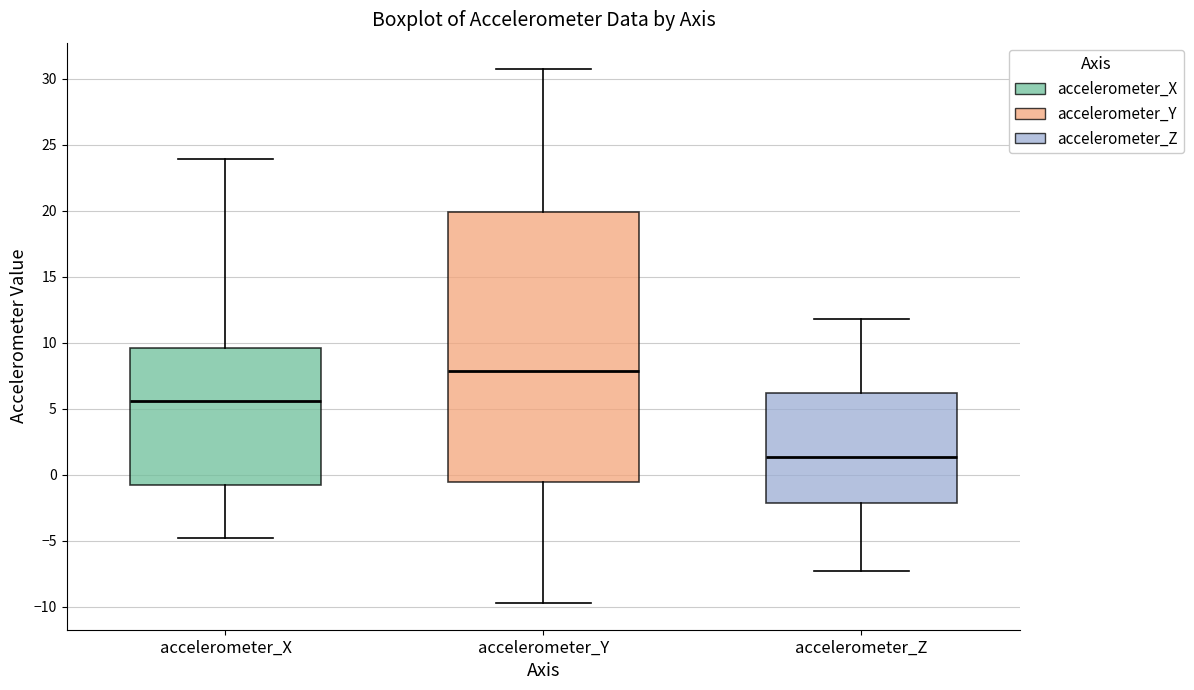

Reading left to right, transcribe this box plot: for each box, give where its median line is, the range the box spans, and where its two whiskers end, as read against the y-axis. The values are not printed on the chart, so give them approximately, as read against the axis.

accelerometer_X: median 5.5, box -1.0 to 9.5, whiskers -5.0 to 24.0
accelerometer_Y: median 8.0, box -0.5 to 20.0, whiskers -9.5 to 30.5
accelerometer_Z: median 1.5, box -2.0 to 6.0, whiskers -7.5 to 12.0